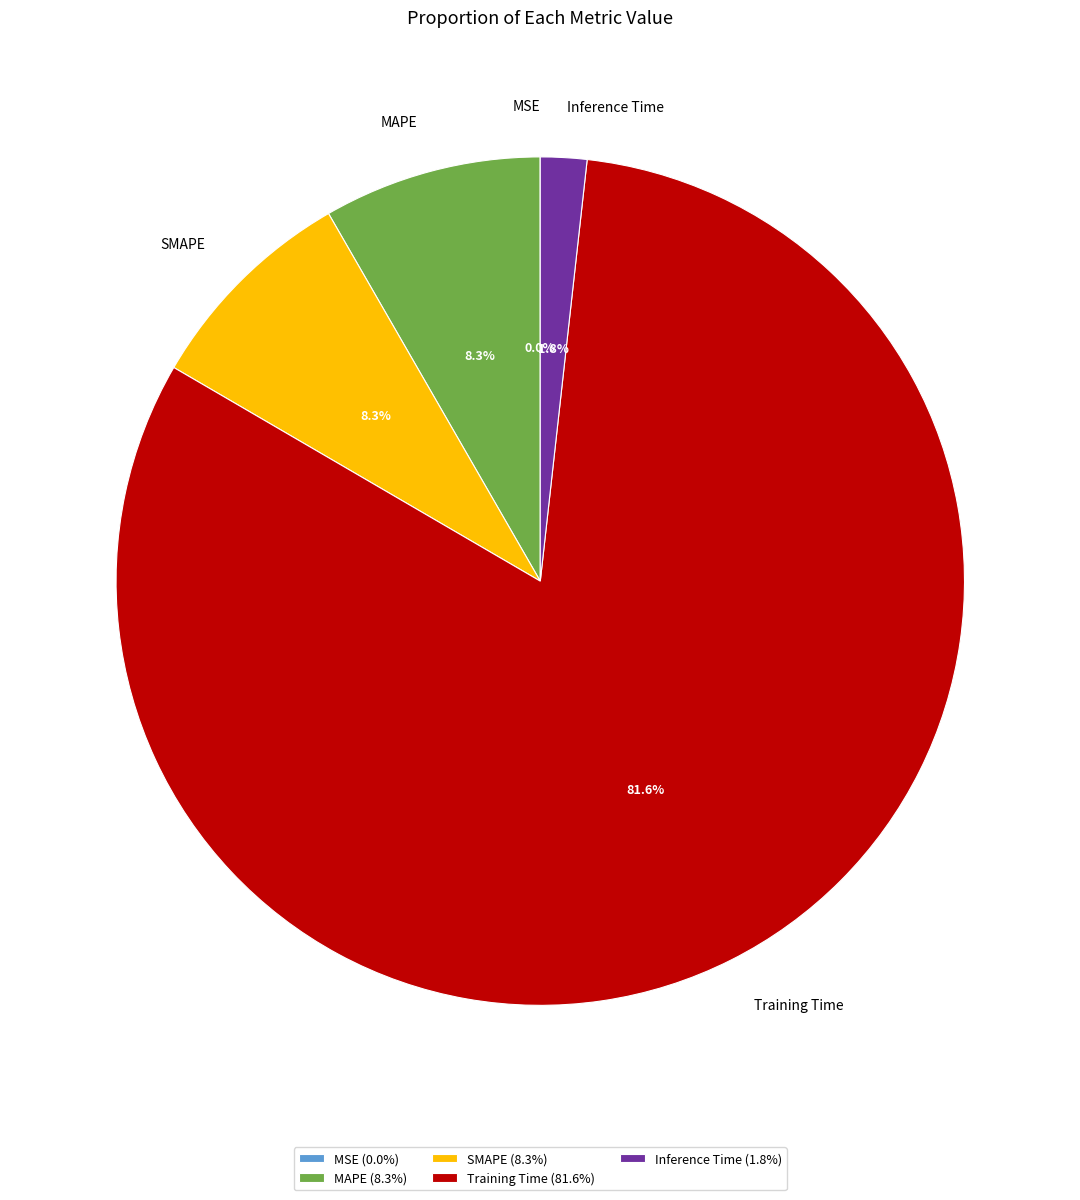

Is the sum of Inference Time and Training Time greater than half?

Yes